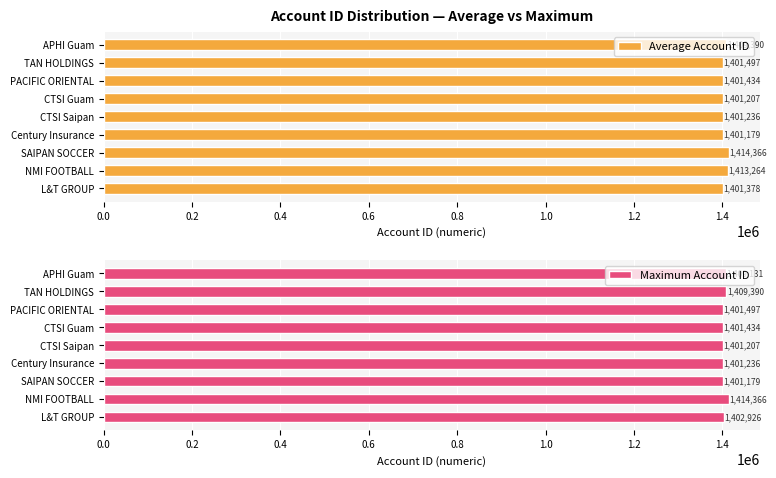

The value of Average Account ID at SAIPAN SOCCER is 500821. True or false?

False